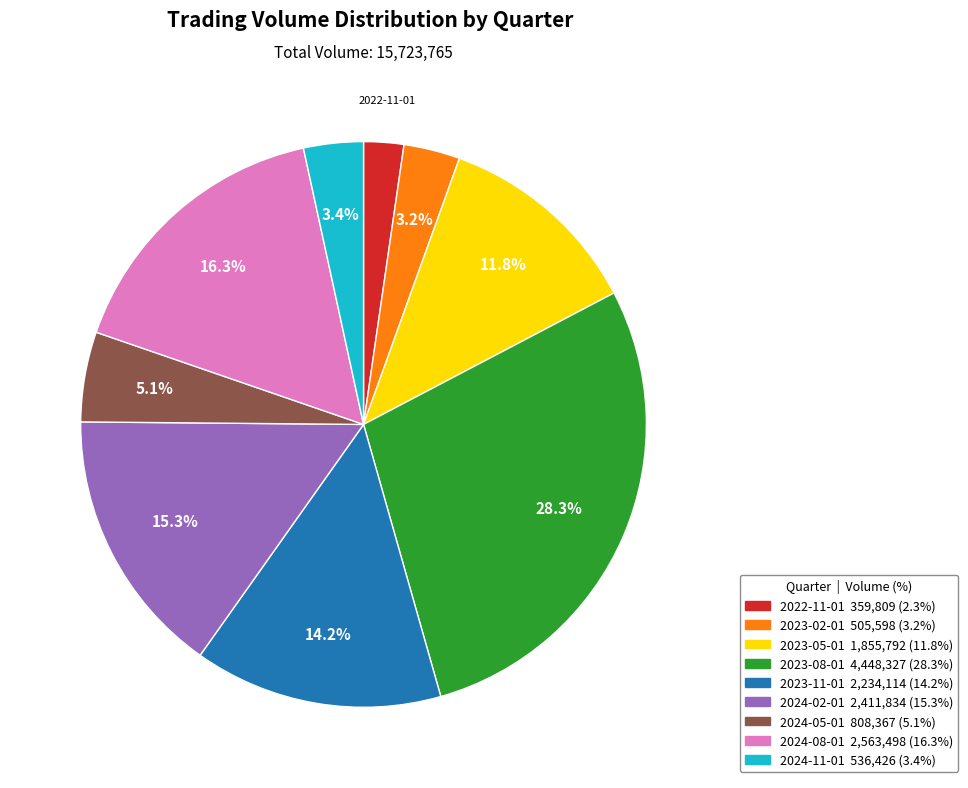

Is there a majority slice in this chart?

No